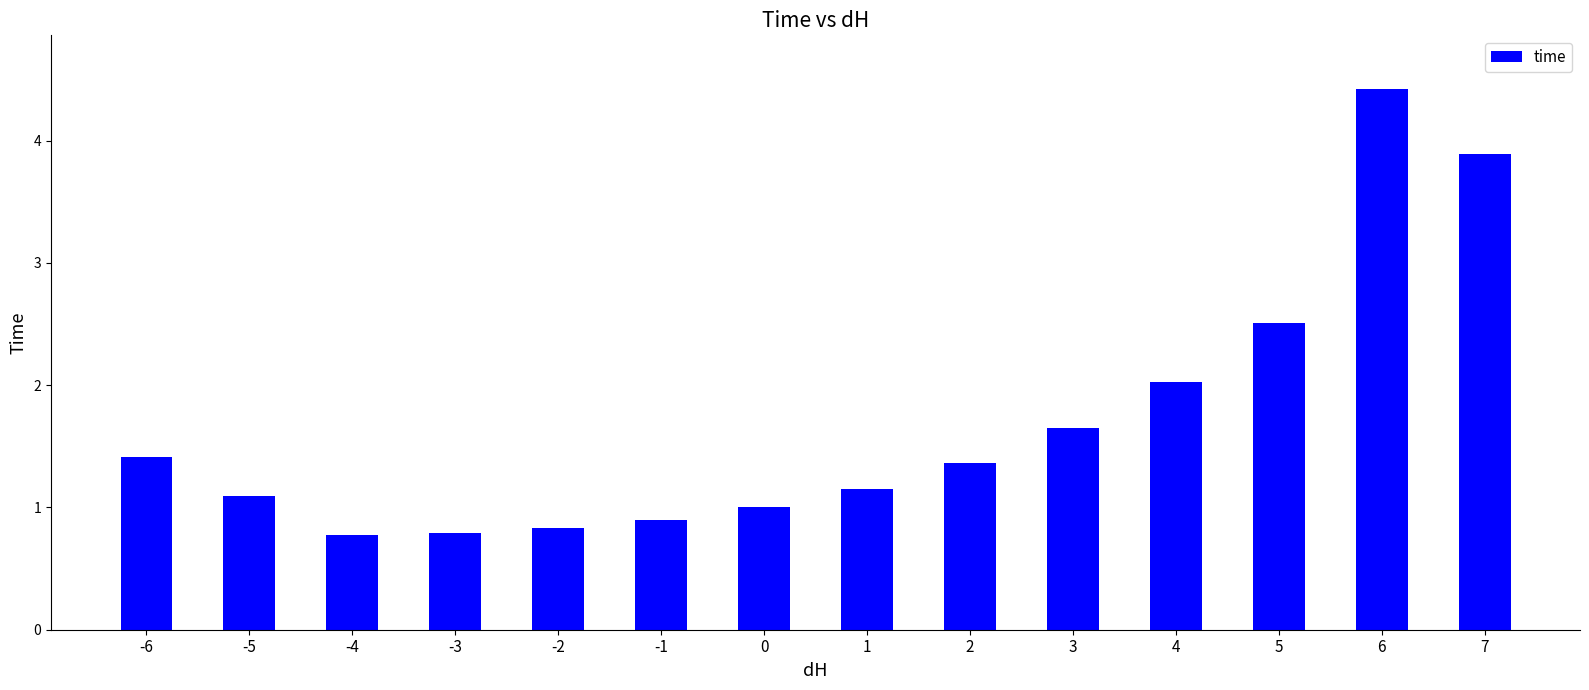

Between 5 and 7, which is larger?

7